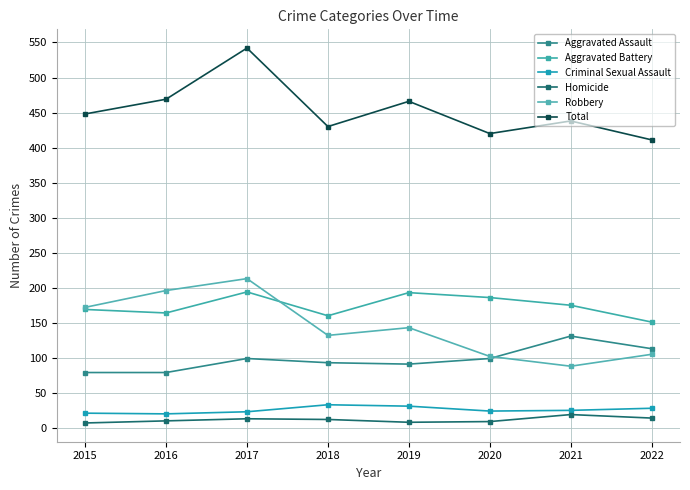

Count the number of categories in the chart.

8